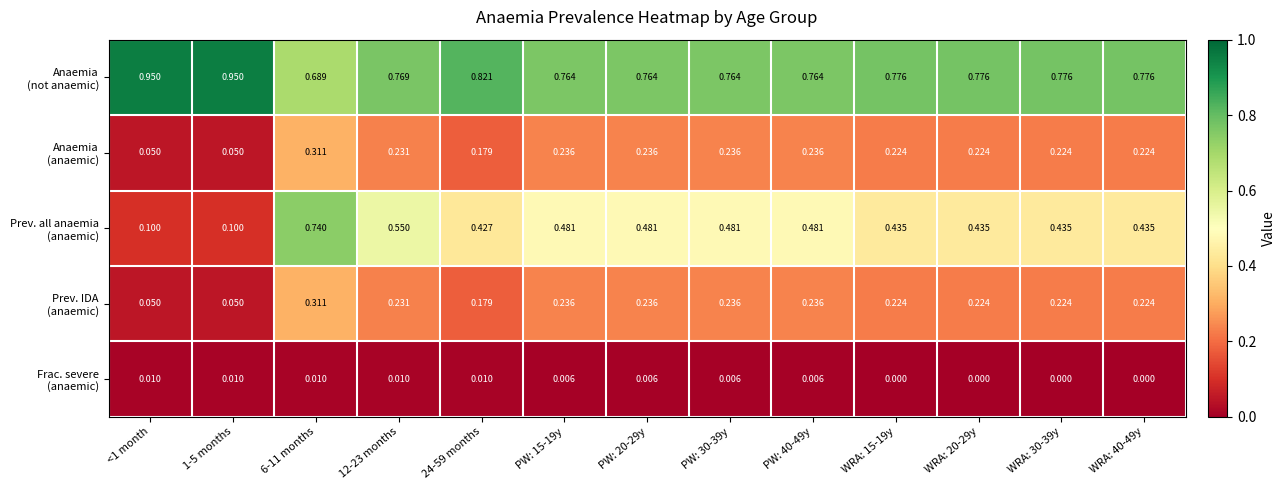

Count the number of data series in this chart.

5